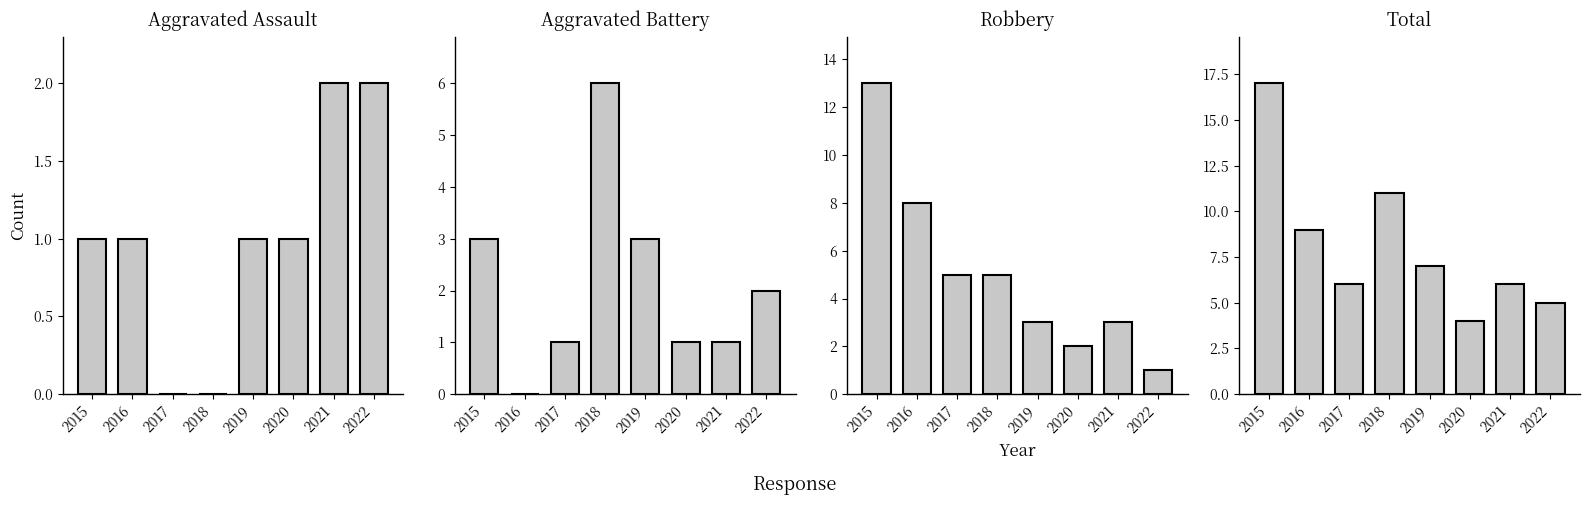

Which has a higher value, 2017 or 2018?

2017